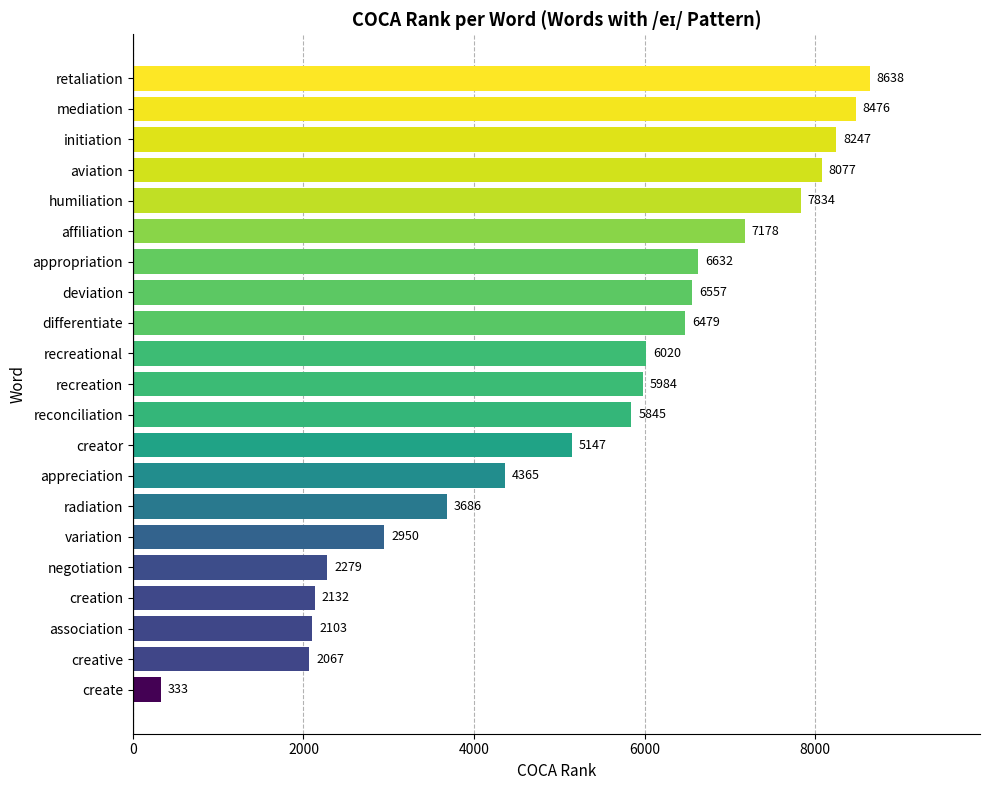

Which label corresponds to the largest value in the chart?

retaliation